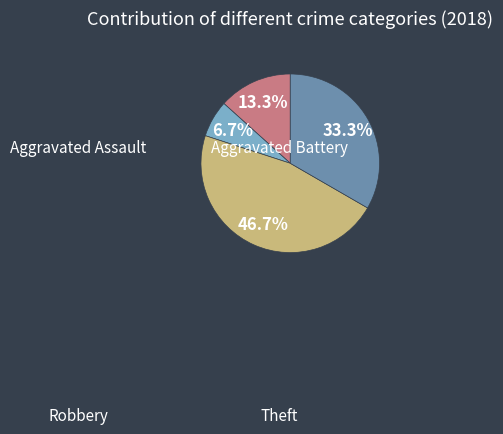

How much of the chart is everything except Theft?

66.7%